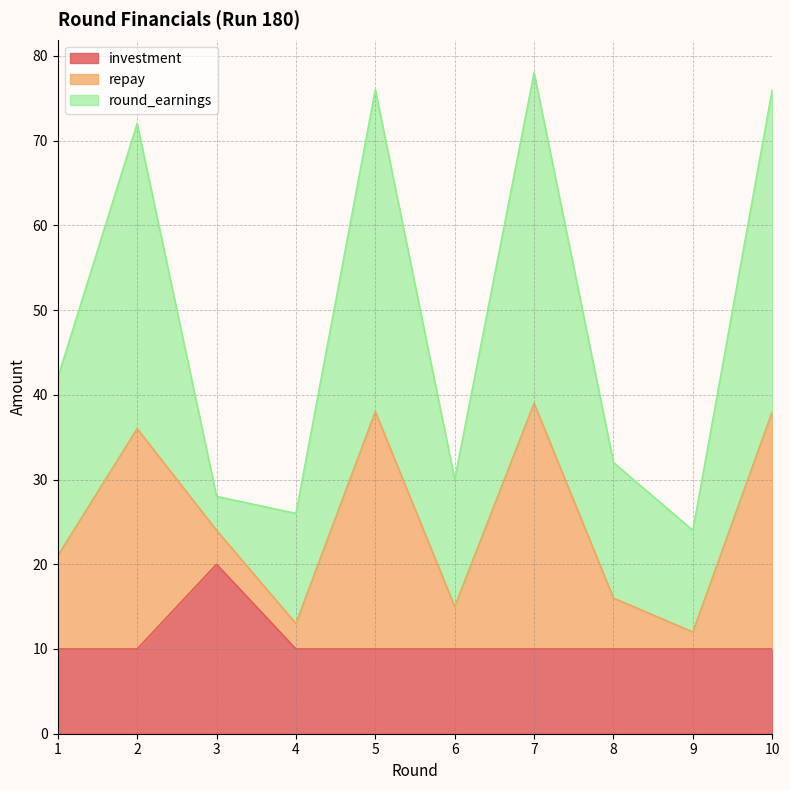

What is the highest value of the investment series?

20